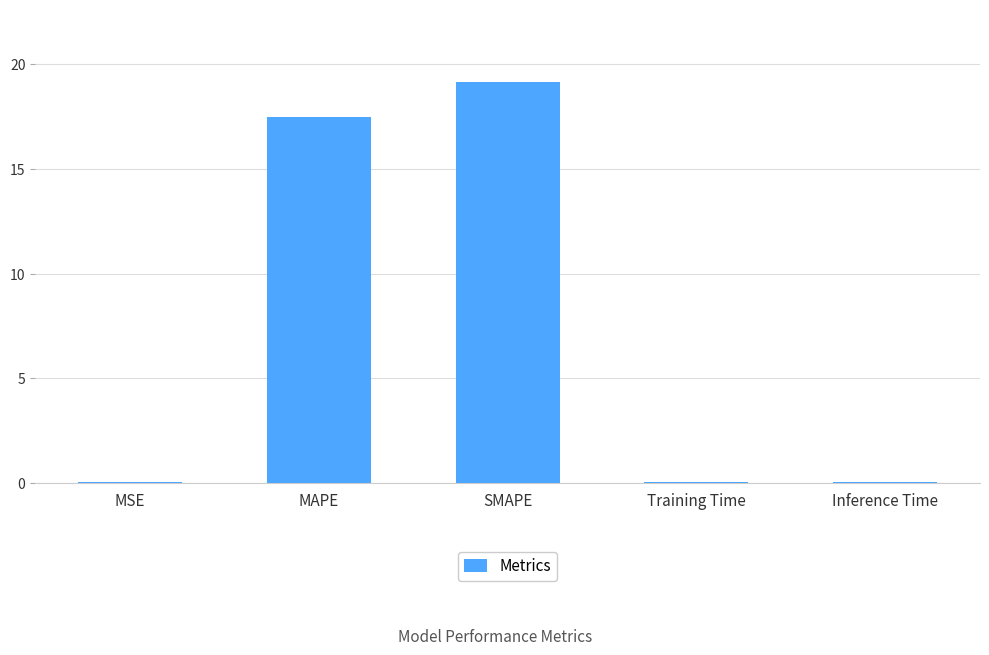

How many categories are shown in the chart?

5